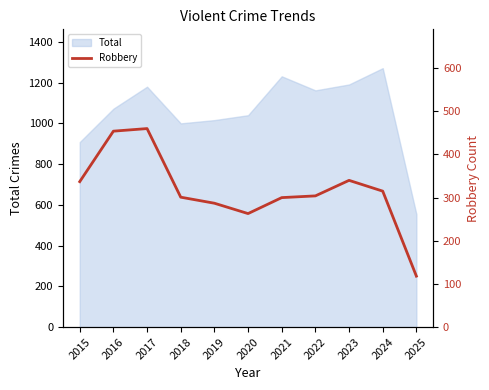

The value of Total at 2016 is 1430. True or false?

False